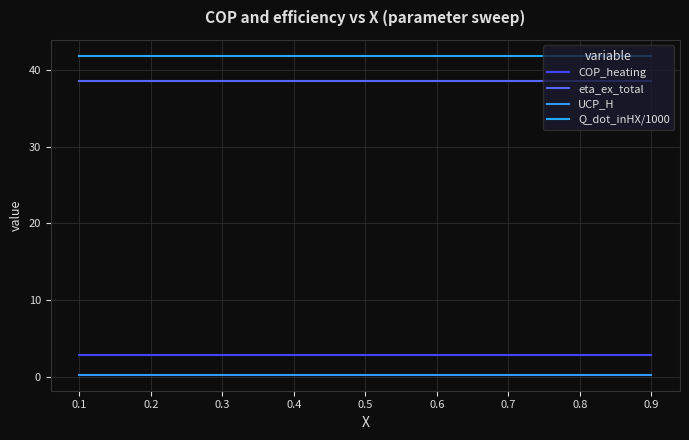

What is the average value of the Q_dot_inHX/1000 series?

41.9